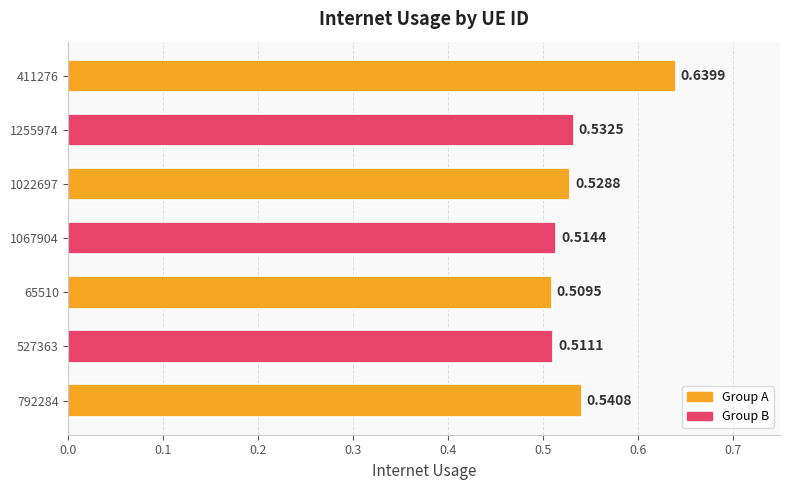

List the labels in order of value, smallest first.

65510, 527363, 1067904, 1022697, 1255974, 792284, 411276